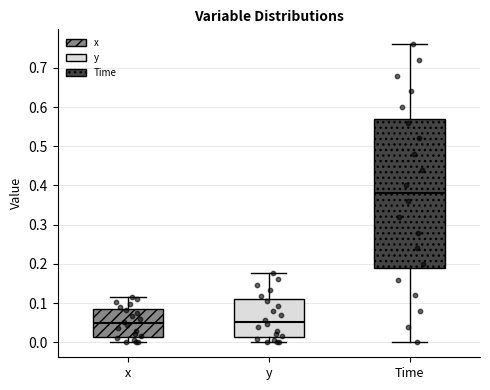

Reading left to right, transcribe this box plot: for each box, give where its median line is, the range the box spans, and where its two whiskers end, as read against the y-axis. The values are not printed on the chart, so give them approximately, as read against the axis.

x: median 0.05, box 0.01 to 0.08, whiskers 0.00 to 0.12
y: median 0.05, box 0.01 to 0.11, whiskers 0.00 to 0.18
Time: median 0.38, box 0.19 to 0.57, whiskers 0.00 to 0.76